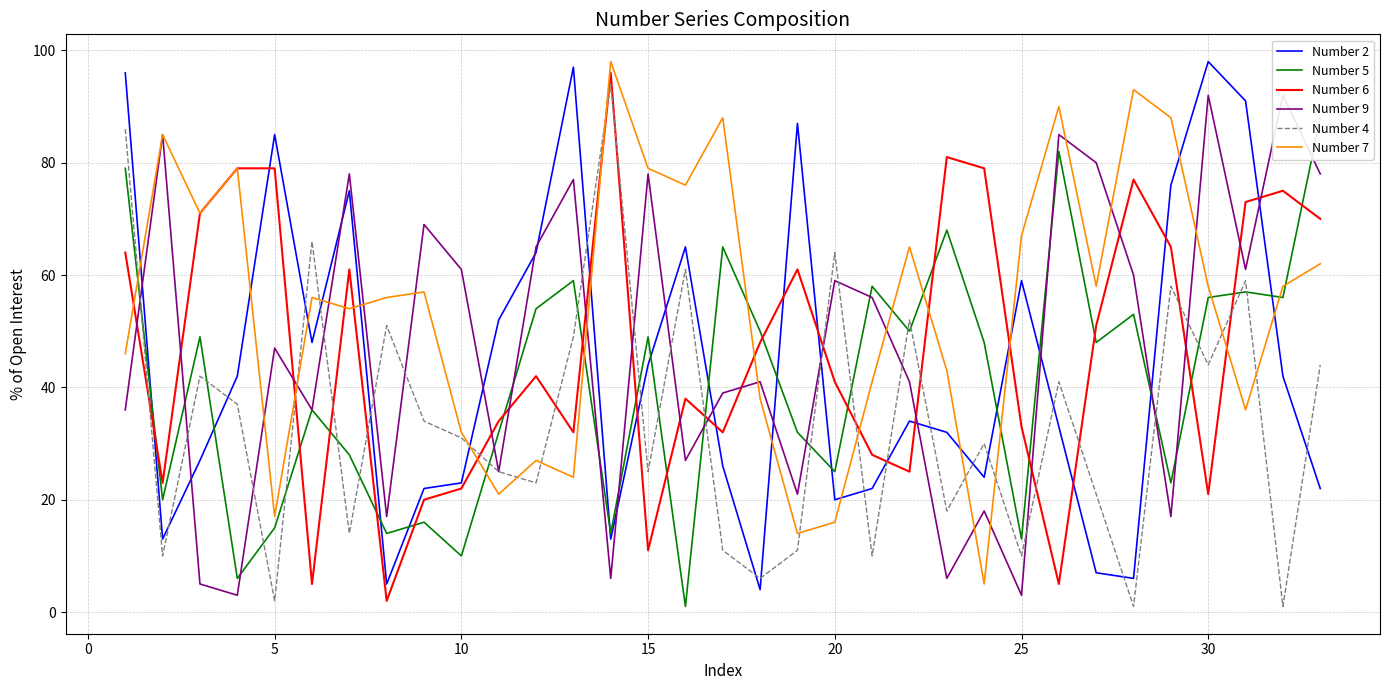

How many lines are shown in the chart?

6